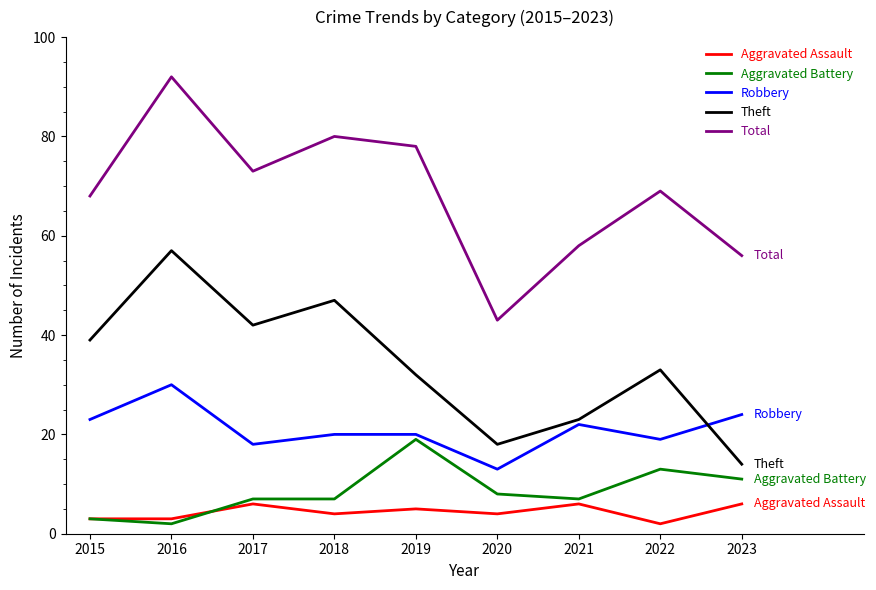

What is the maximum value for Theft?

57